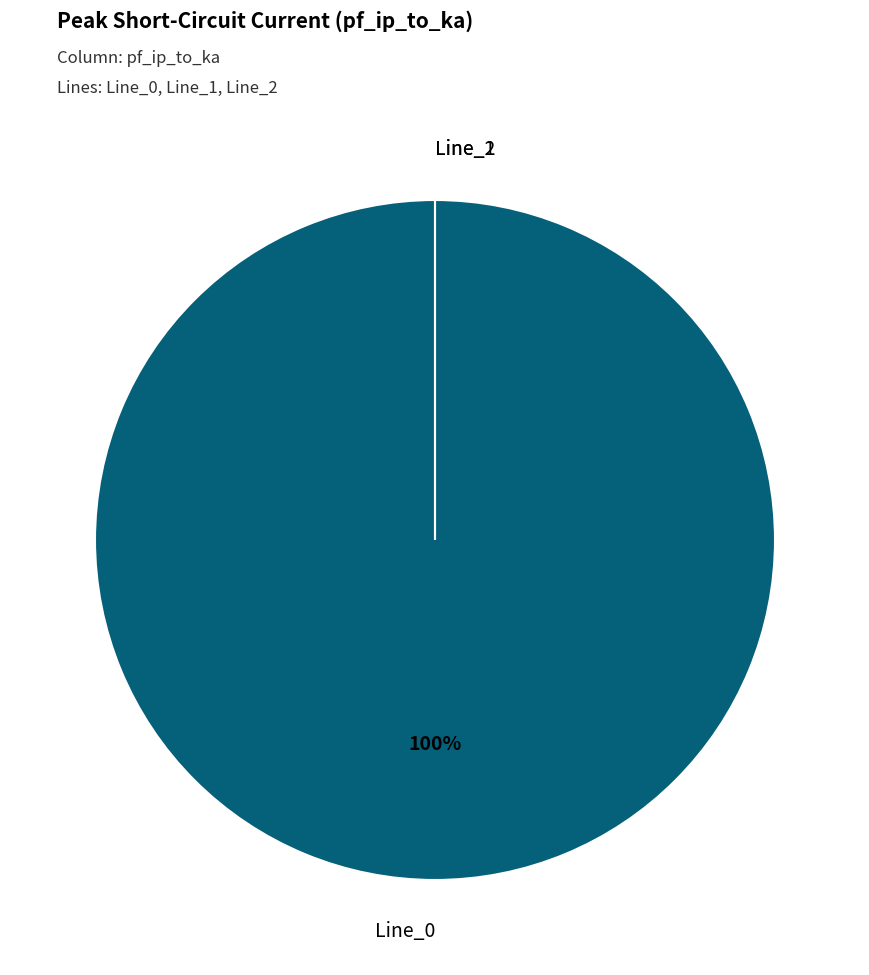

Which category has the biggest portion of the pie?

Line_0